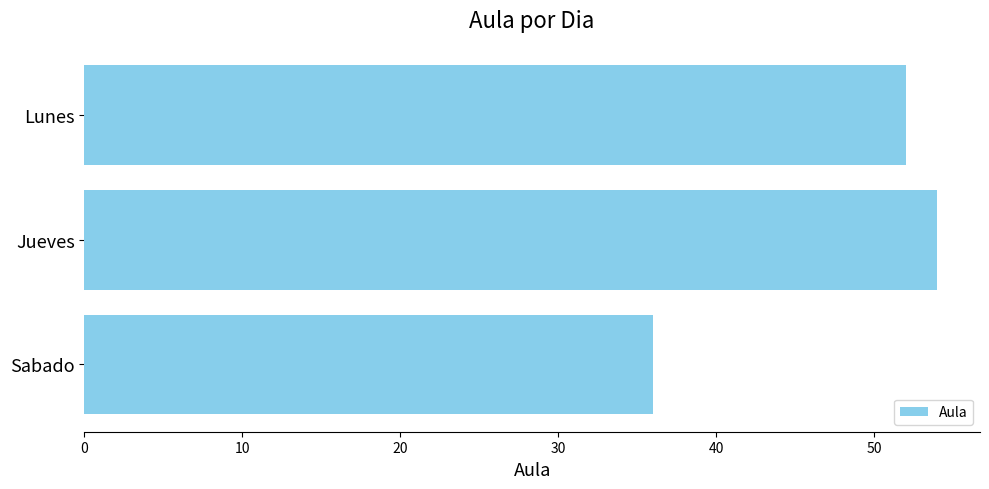

What is the ratio of the value at Lunes to the value at Jueves?

1.0